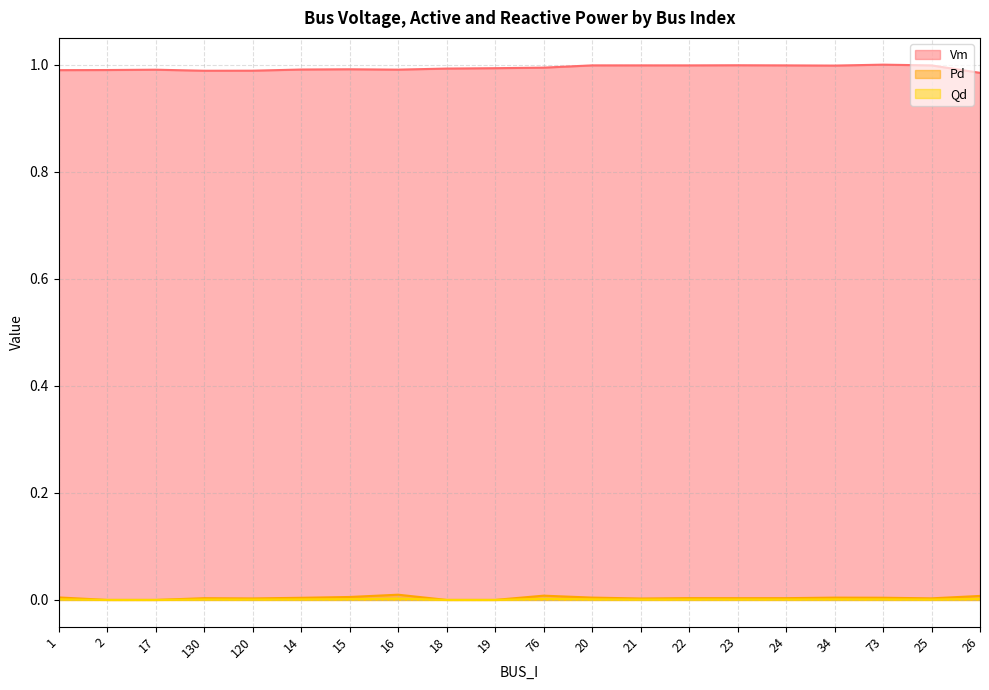

What is the total value across all series at 23?

1.0